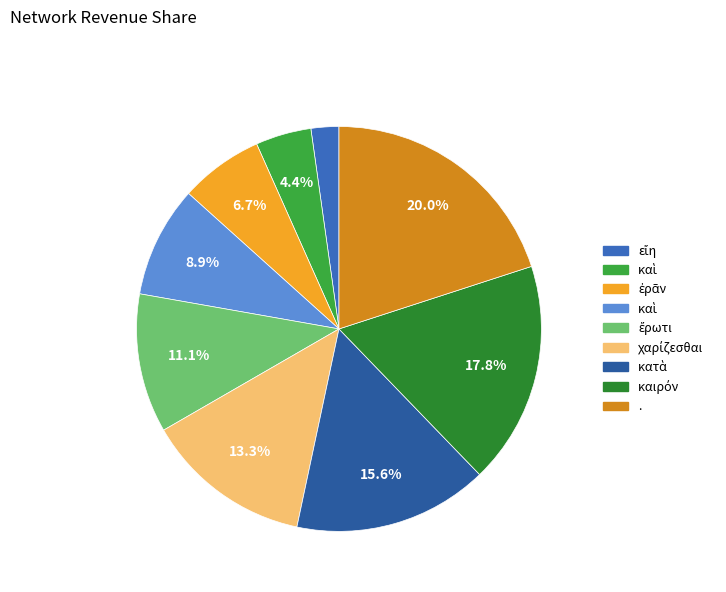

How many segments does this pie chart have?

9